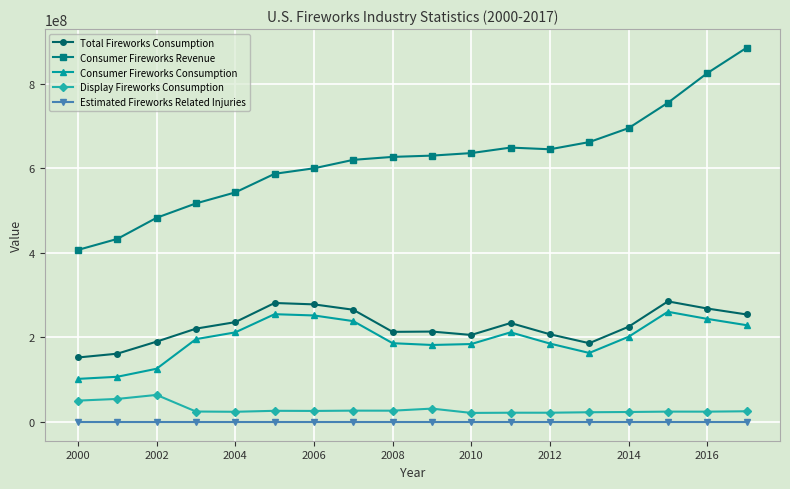

True or false: Display Fireworks Consumption has more than 2 interior local peaks.

True